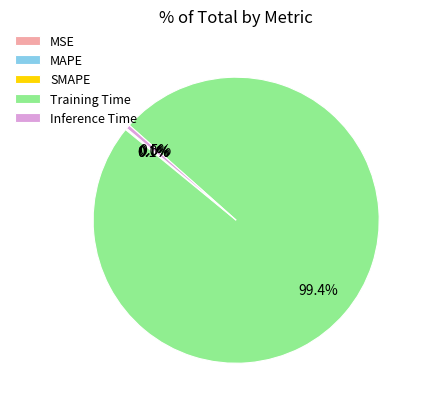

Which slice is the largest?

Training Time